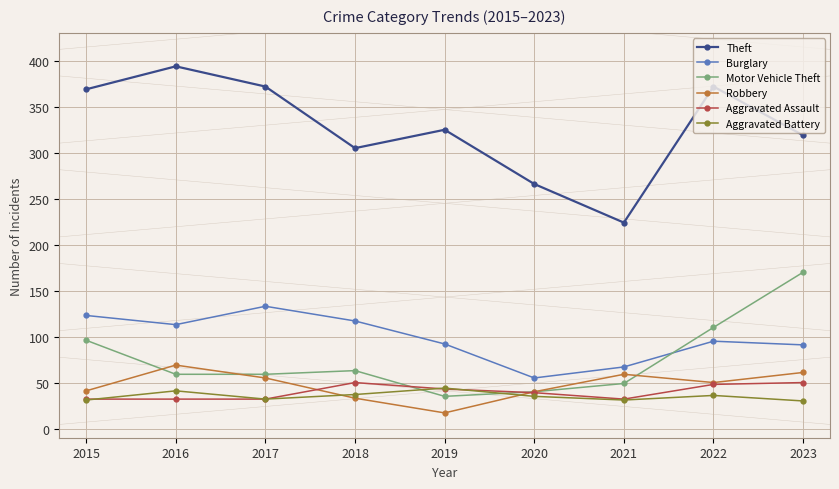

After their last crossing, which series has the higher values: Aggravated Battery or Motor Vehicle Theft?

Motor Vehicle Theft